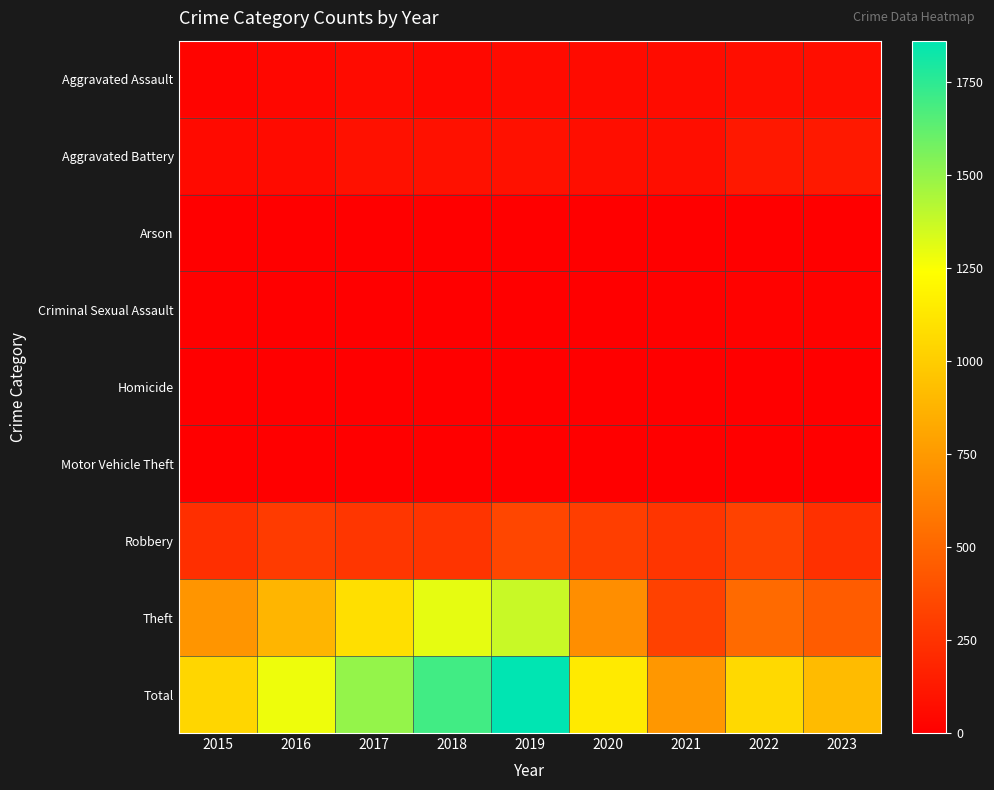

At how many categories does at least one series exceed 1846?

1